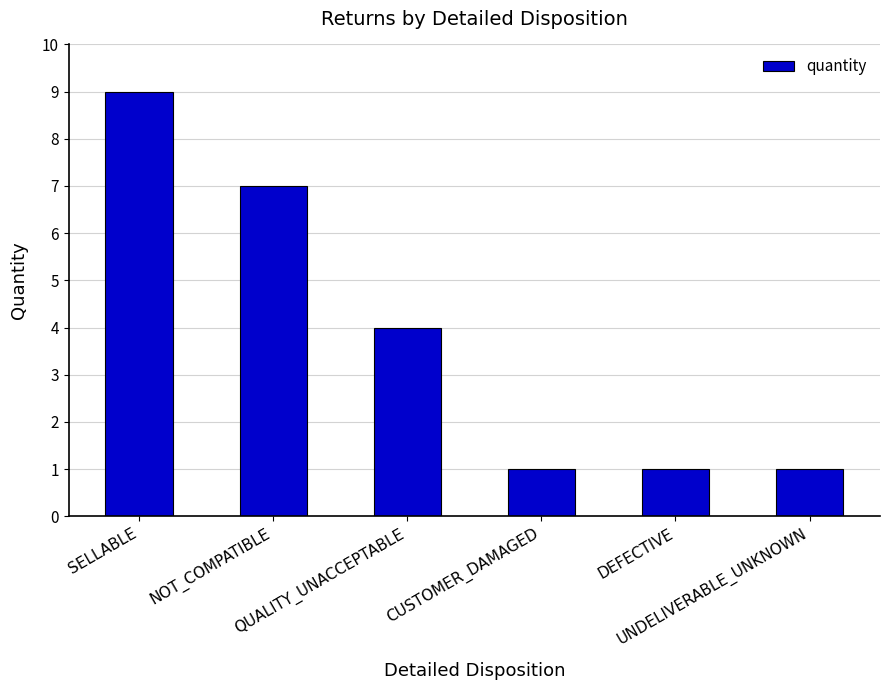

What position from the left is SELLABLE?

1